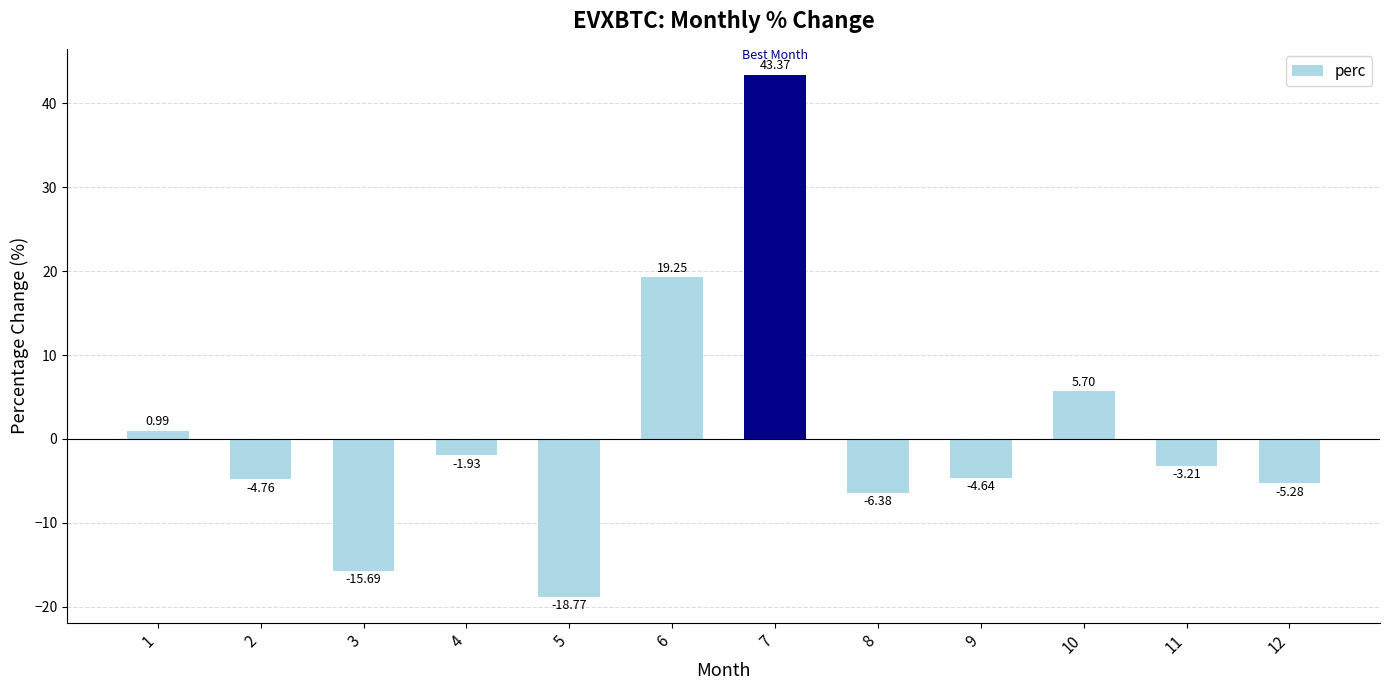

What is the ratio of the value at 10 to the value at 6?

0.3